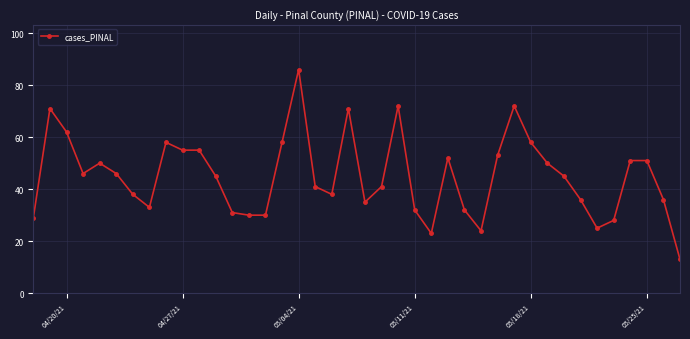

What is the maximum value shown in the chart?

86